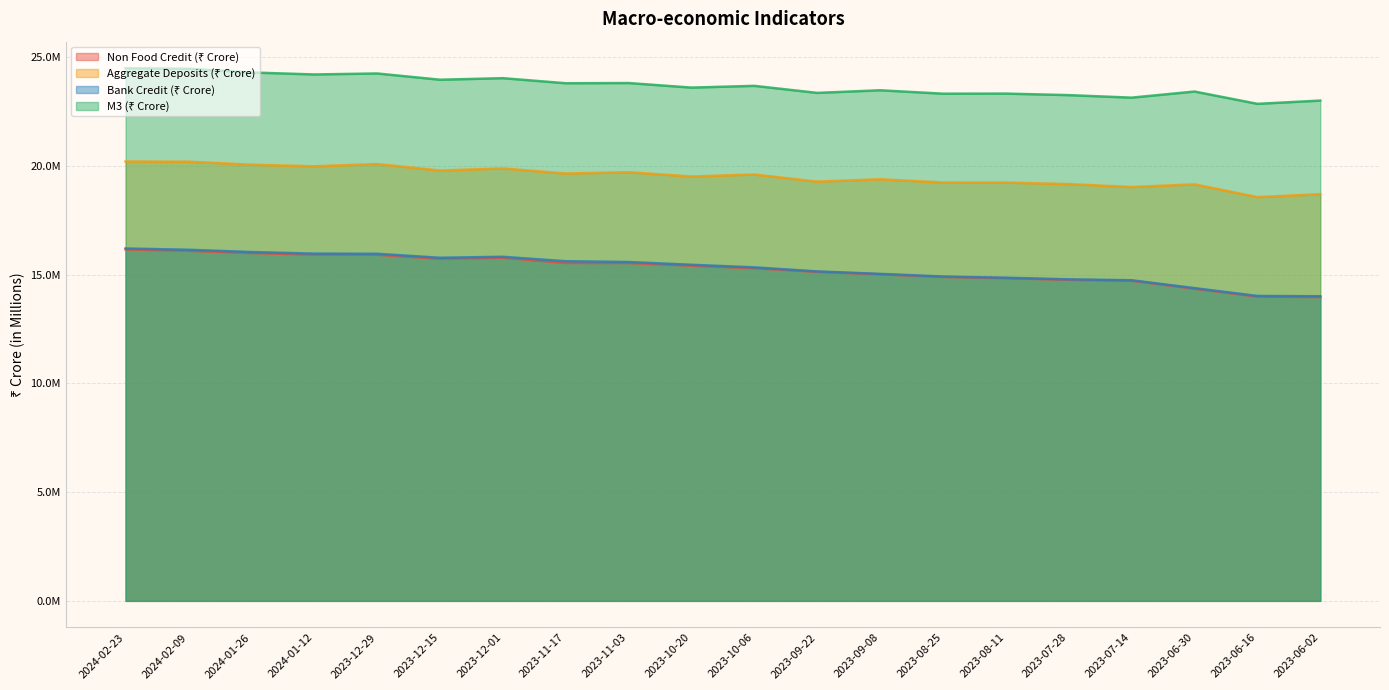

Which series has the largest range (max minus min)?

Bank Credit (₹ Crore)